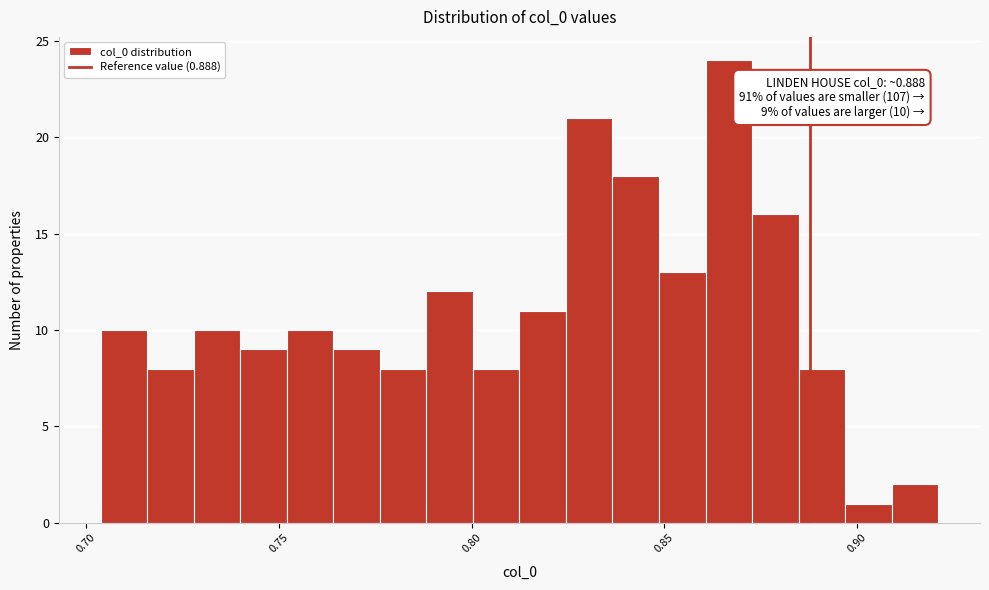

Around what value on the x-axis is the tallest bar? Give the approximate position of its centre, as read against the axis.

0.865